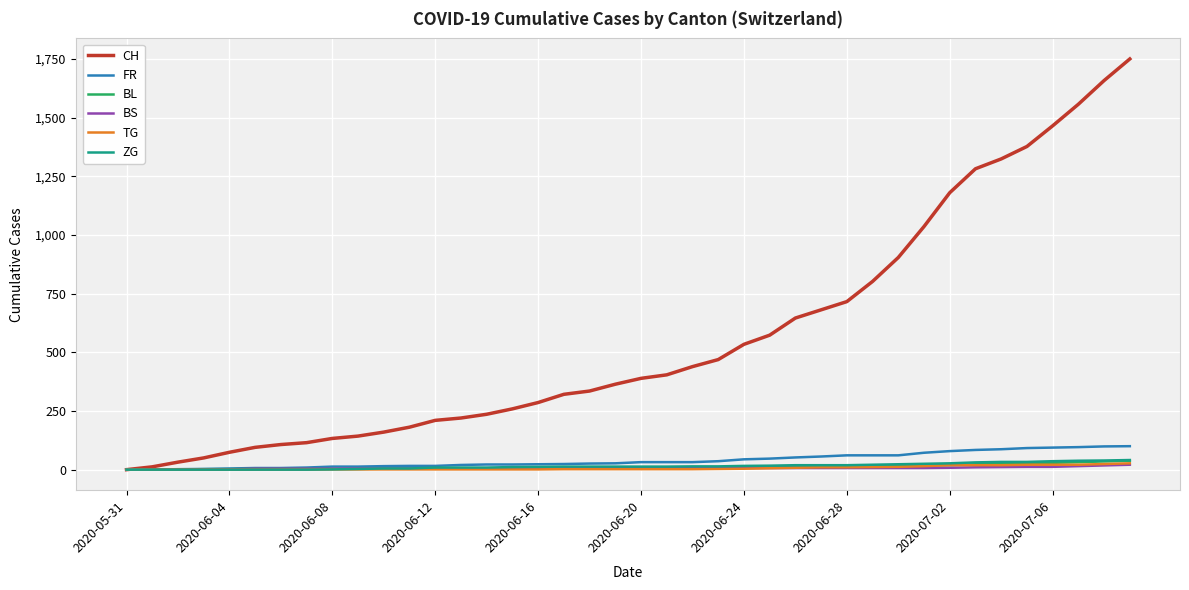

Which series has the widest spread of values?

CH